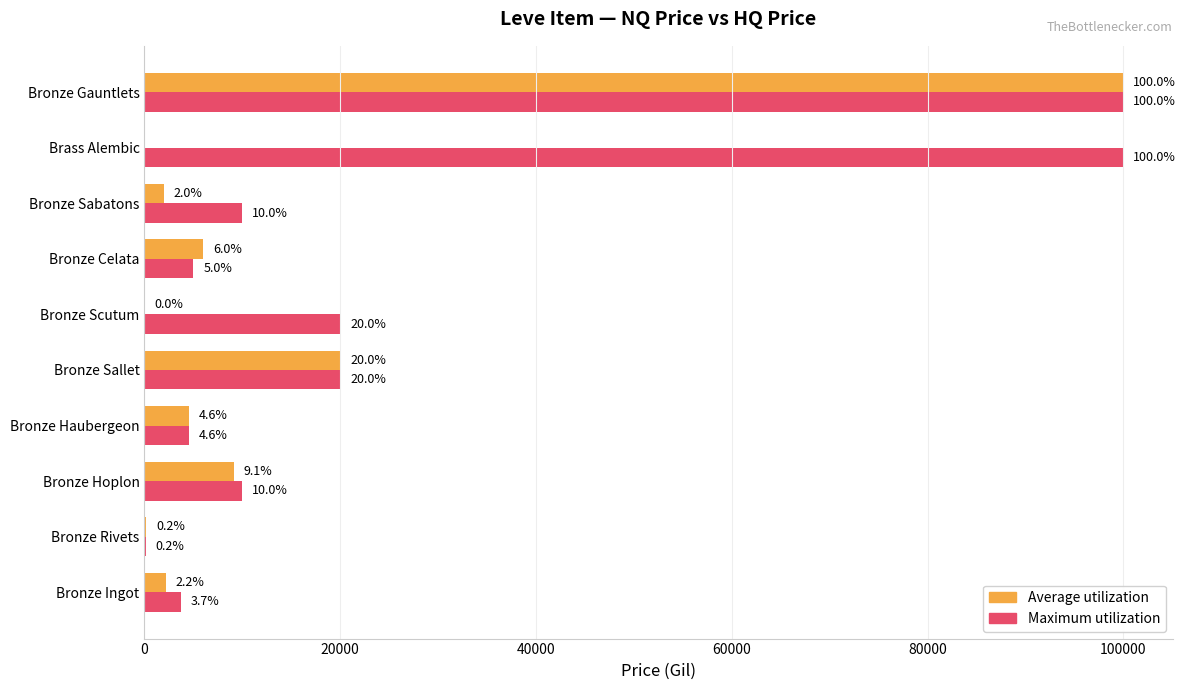

What are all the series names shown in the legend?

Average utilization, Maximum utilization